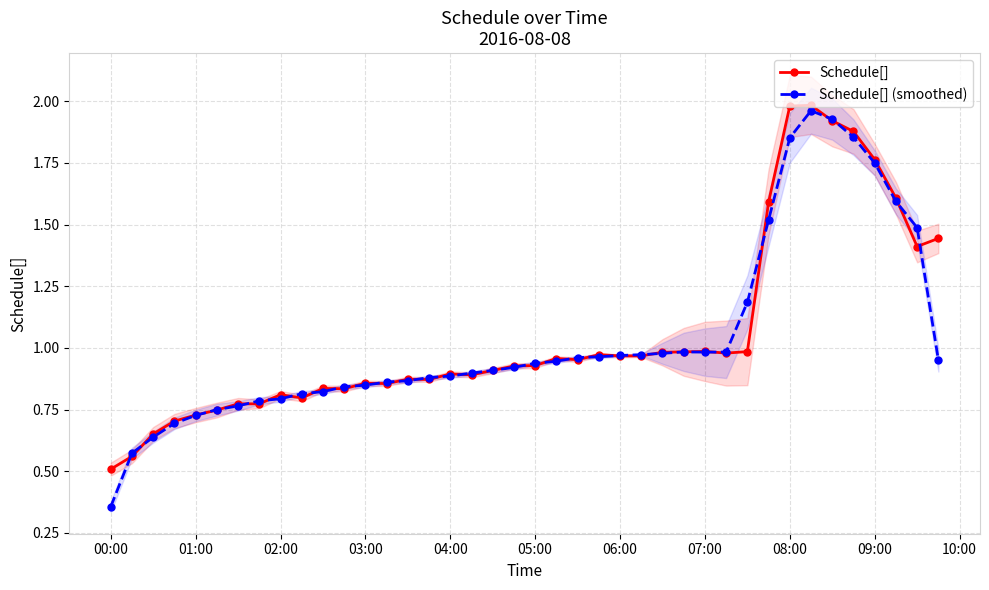

In Schedule[] (smoothed), how many points are lower than both neighbors (excluding endpoints)?

1